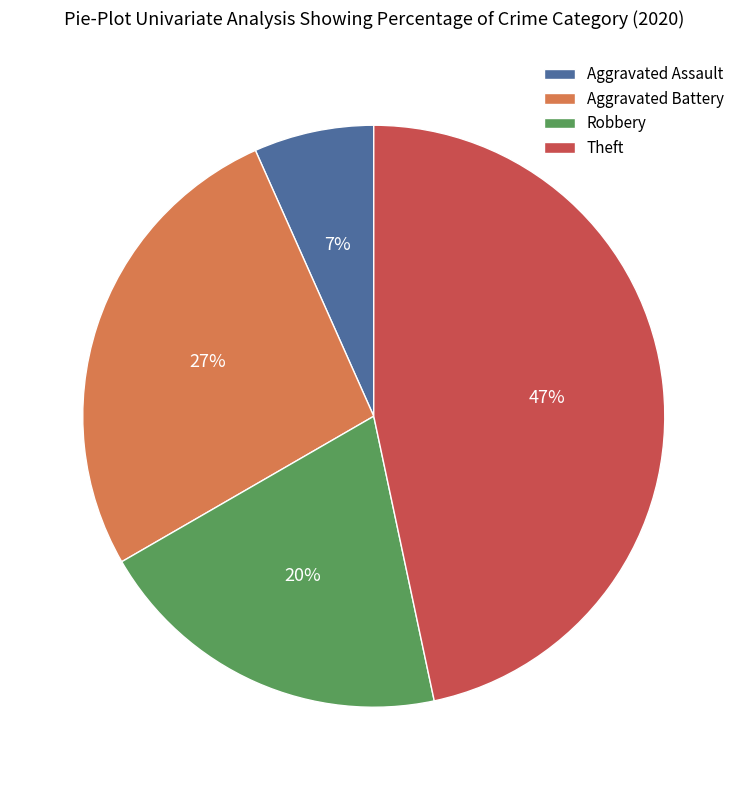

To the nearest percent, what percentage of the pie is Robbery?

20%